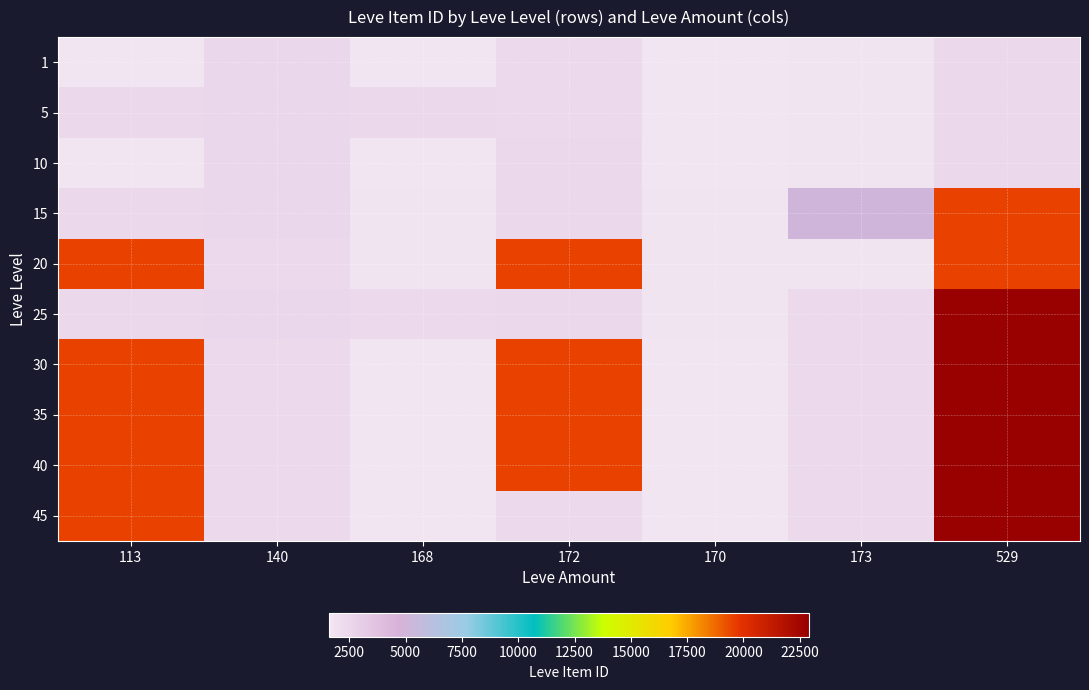

List the series in order of their peak value, lowest first.

5, 1, 10, 15, 20, 25, 30, 35, 40, 45